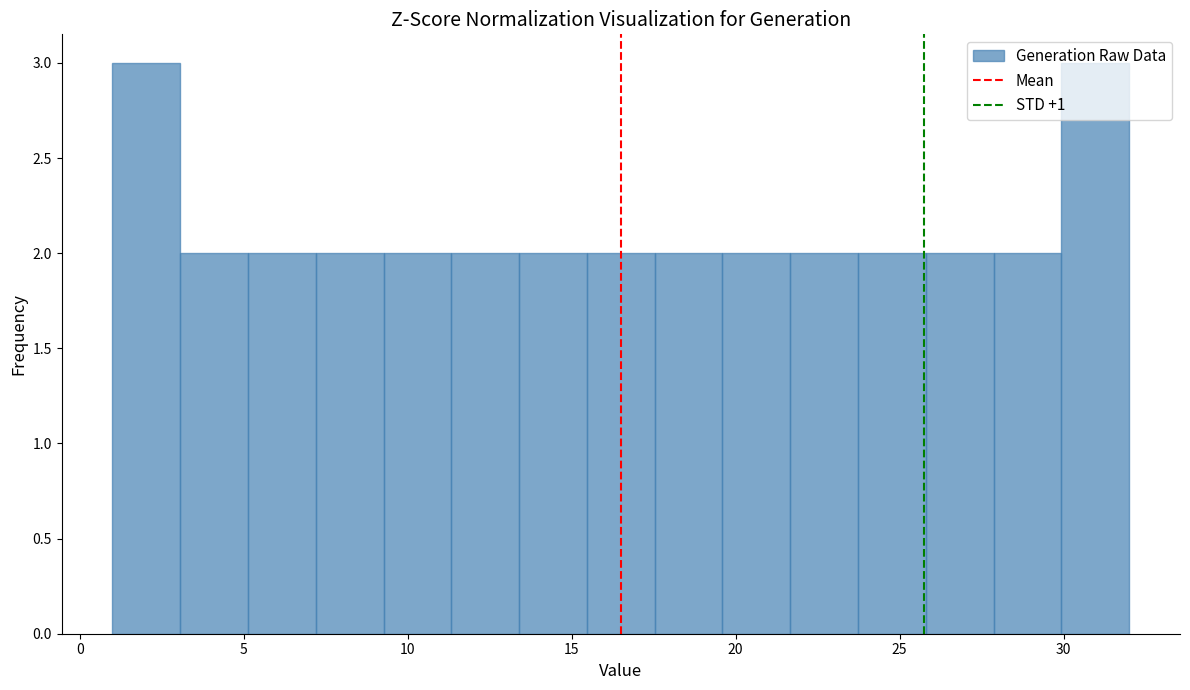

Reading left to right, transcribe this chart: for each bar, give the range it covers on the x-axis and its height. Neither the bar edges nor the heights are printed on the chart, so give them approximately, as read against the axes.

1.0 to 3.0: 3
3.0 to 5.0: 2
5.0 to 7.0: 2
7.0 to 9.5: 2
9.5 to 11.5: 2
11.5 to 13.5: 2
13.5 to 15.5: 2
15.5 to 17.5: 2
17.5 to 19.5: 2
19.5 to 21.5: 2
21.5 to 23.5: 2
23.5 to 26.0: 2
26.0 to 28.0: 2
28.0 to 30.0: 2
30.0 to 32.0: 3